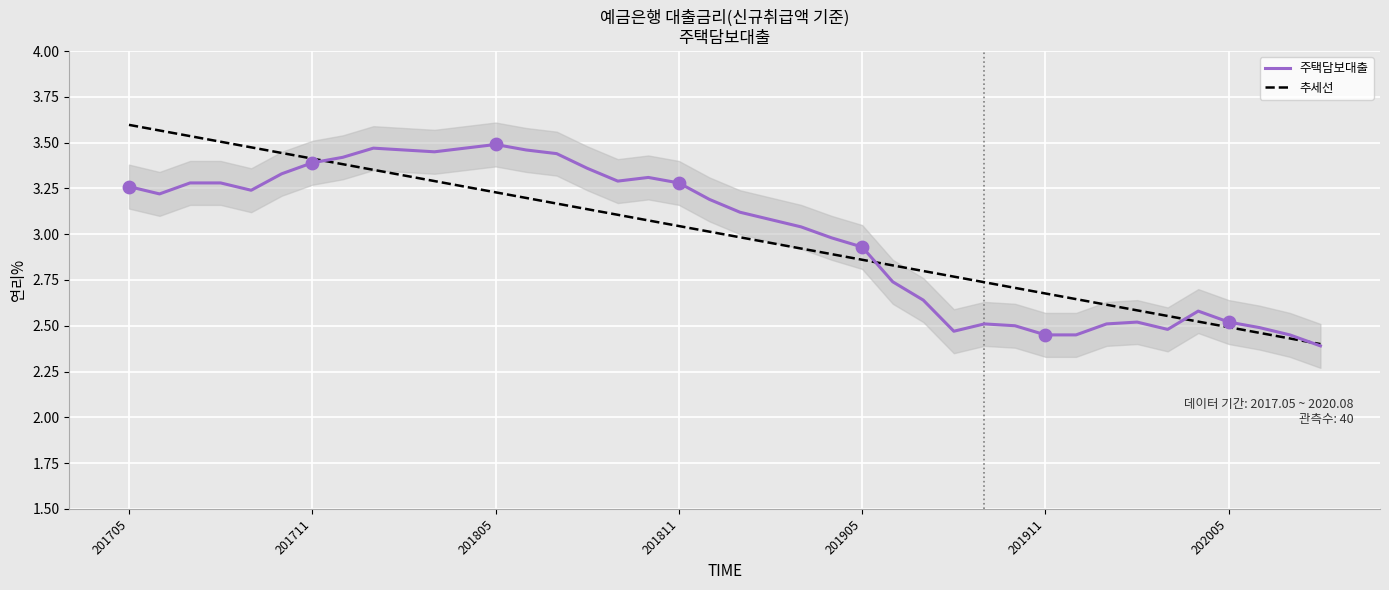

Which series has the largest total across all categories?

주택담보대출